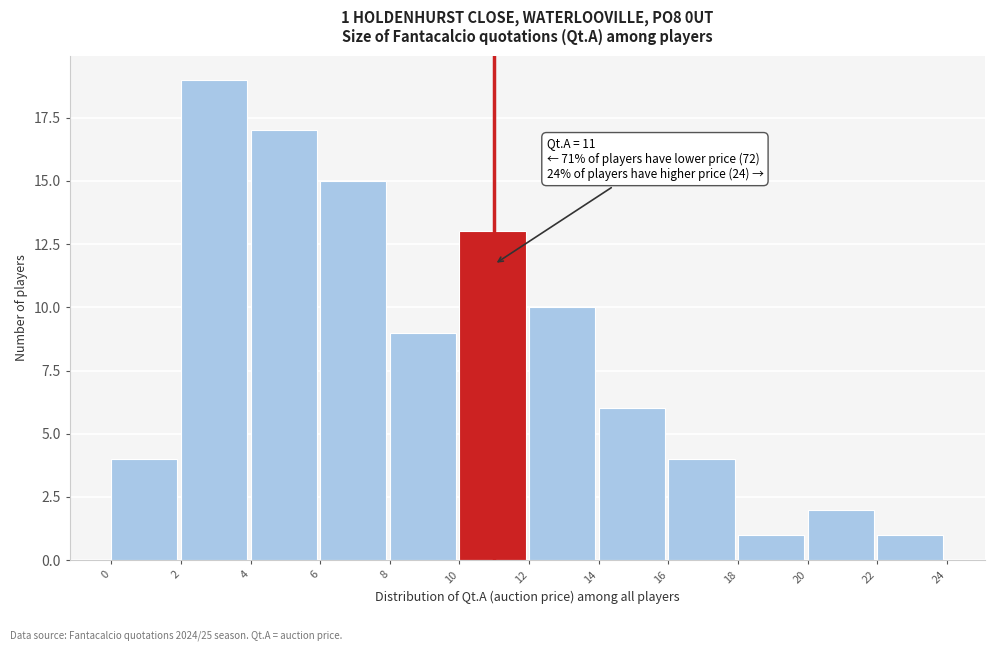

Over which range of the x-axis is the bar tallest?

2 to 4